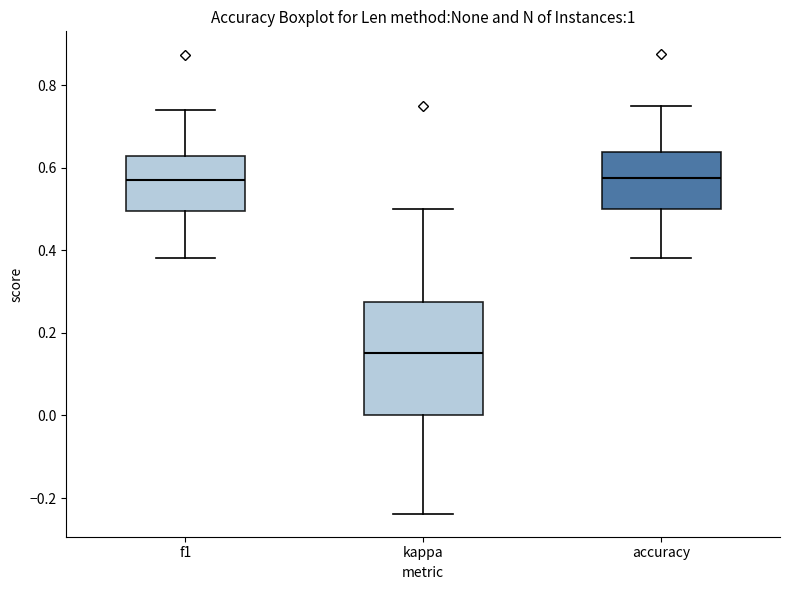

Reading left to right, transcribe this box plot: for each box, give where its median line is, the range the box spans, and where its two whiskers end, as read against the y-axis. The values are not printed on the chart, so give them approximately, as read against the axis.

f1: median 0.58, box 0.50 to 0.62, whiskers 0.38 to 0.74
kappa: median 0.16, box 0.00 to 0.28, whiskers -0.24 to 0.50
accuracy: median 0.58, box 0.50 to 0.64, whiskers 0.38 to 0.76